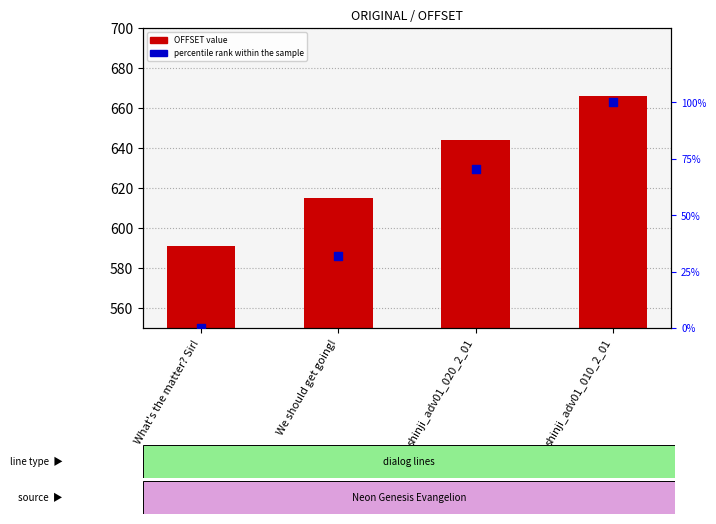

At which category is the sum across all series the highest?

shinji_adv01_010_2_01